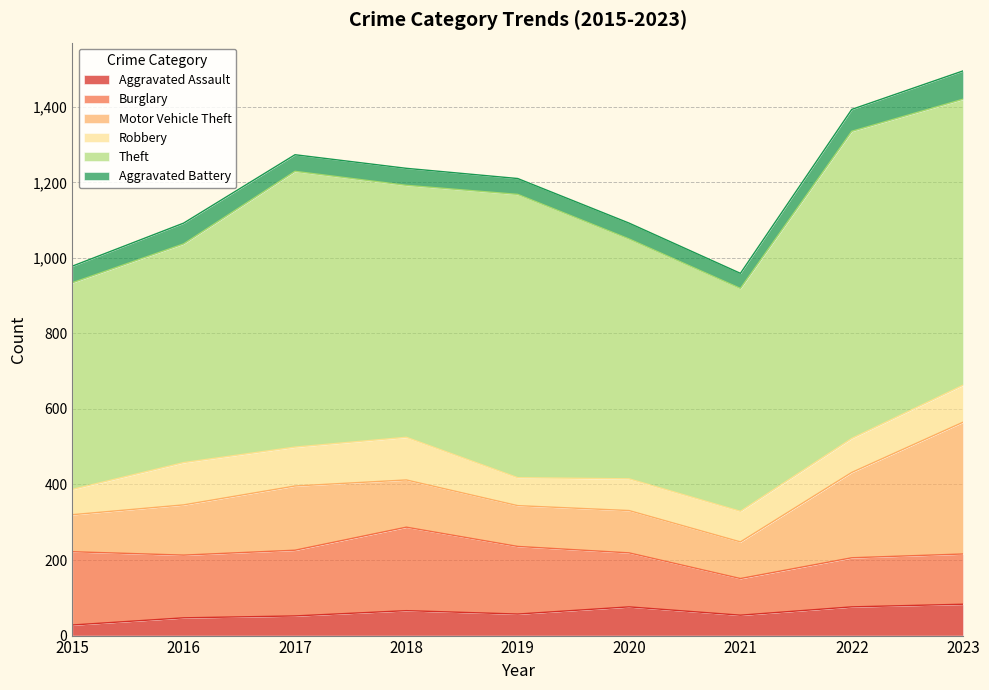

What is the value of the Robbery point at the 3rd from the left?

103